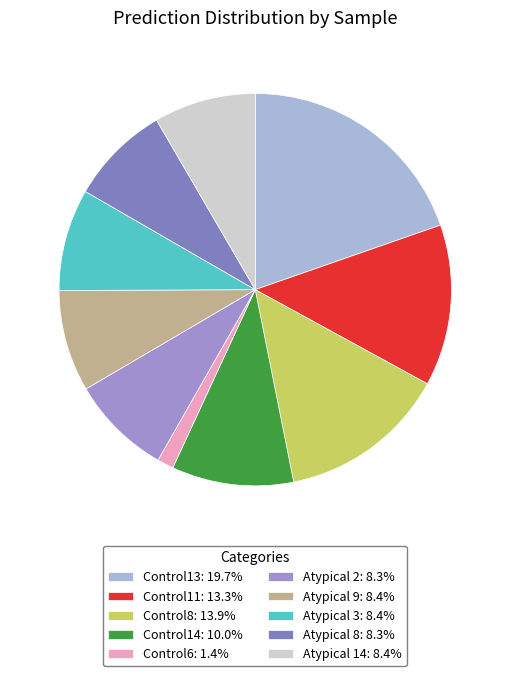

Which has a higher value, Control13 or Atypical 3?

Control13